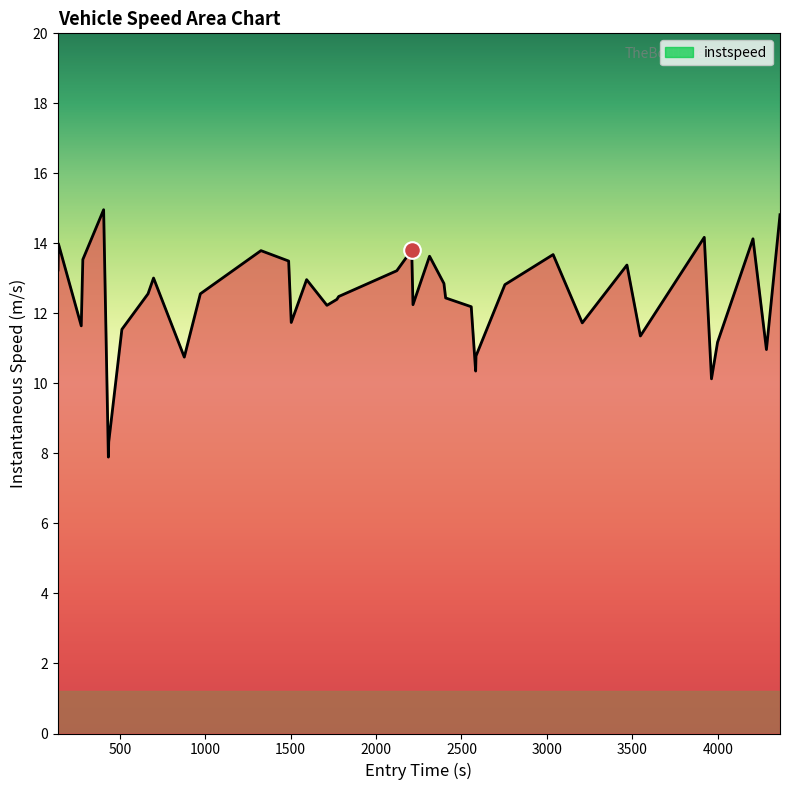

True or false: the data has more than 2 interior local peaks.

True